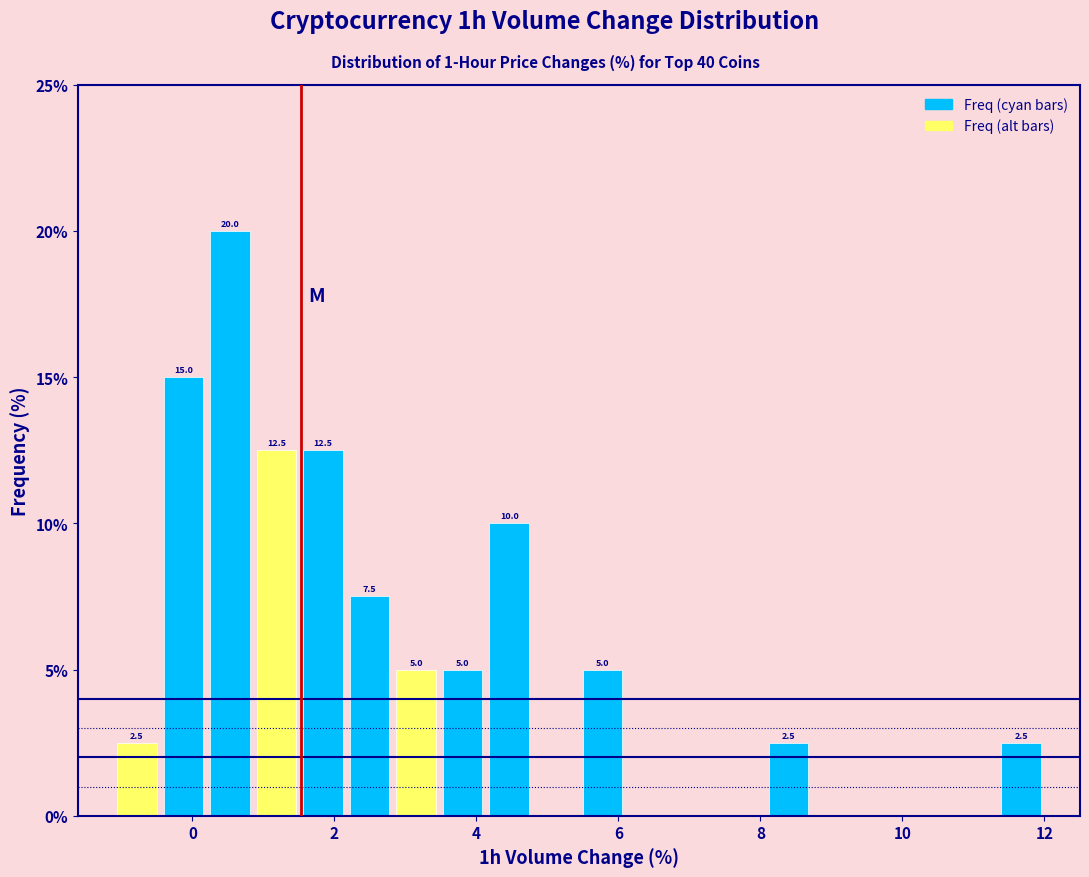

Around what value on the x-axis is the tallest bar? Give the approximate position of its centre, as read against the axis.

0.6